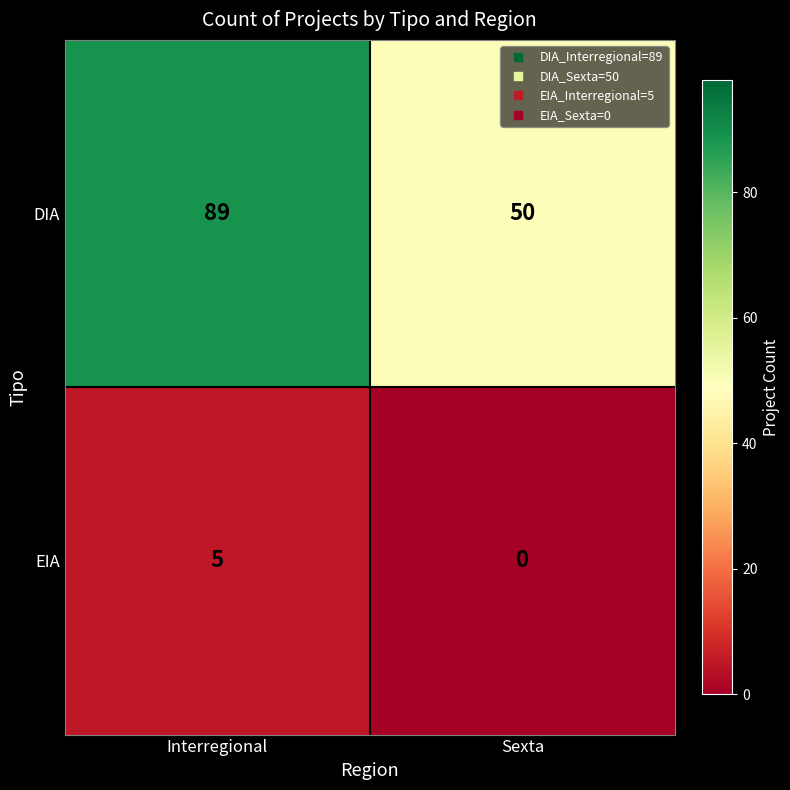

Rank the series by their average value, from lowest to highest.

EIA, DIA